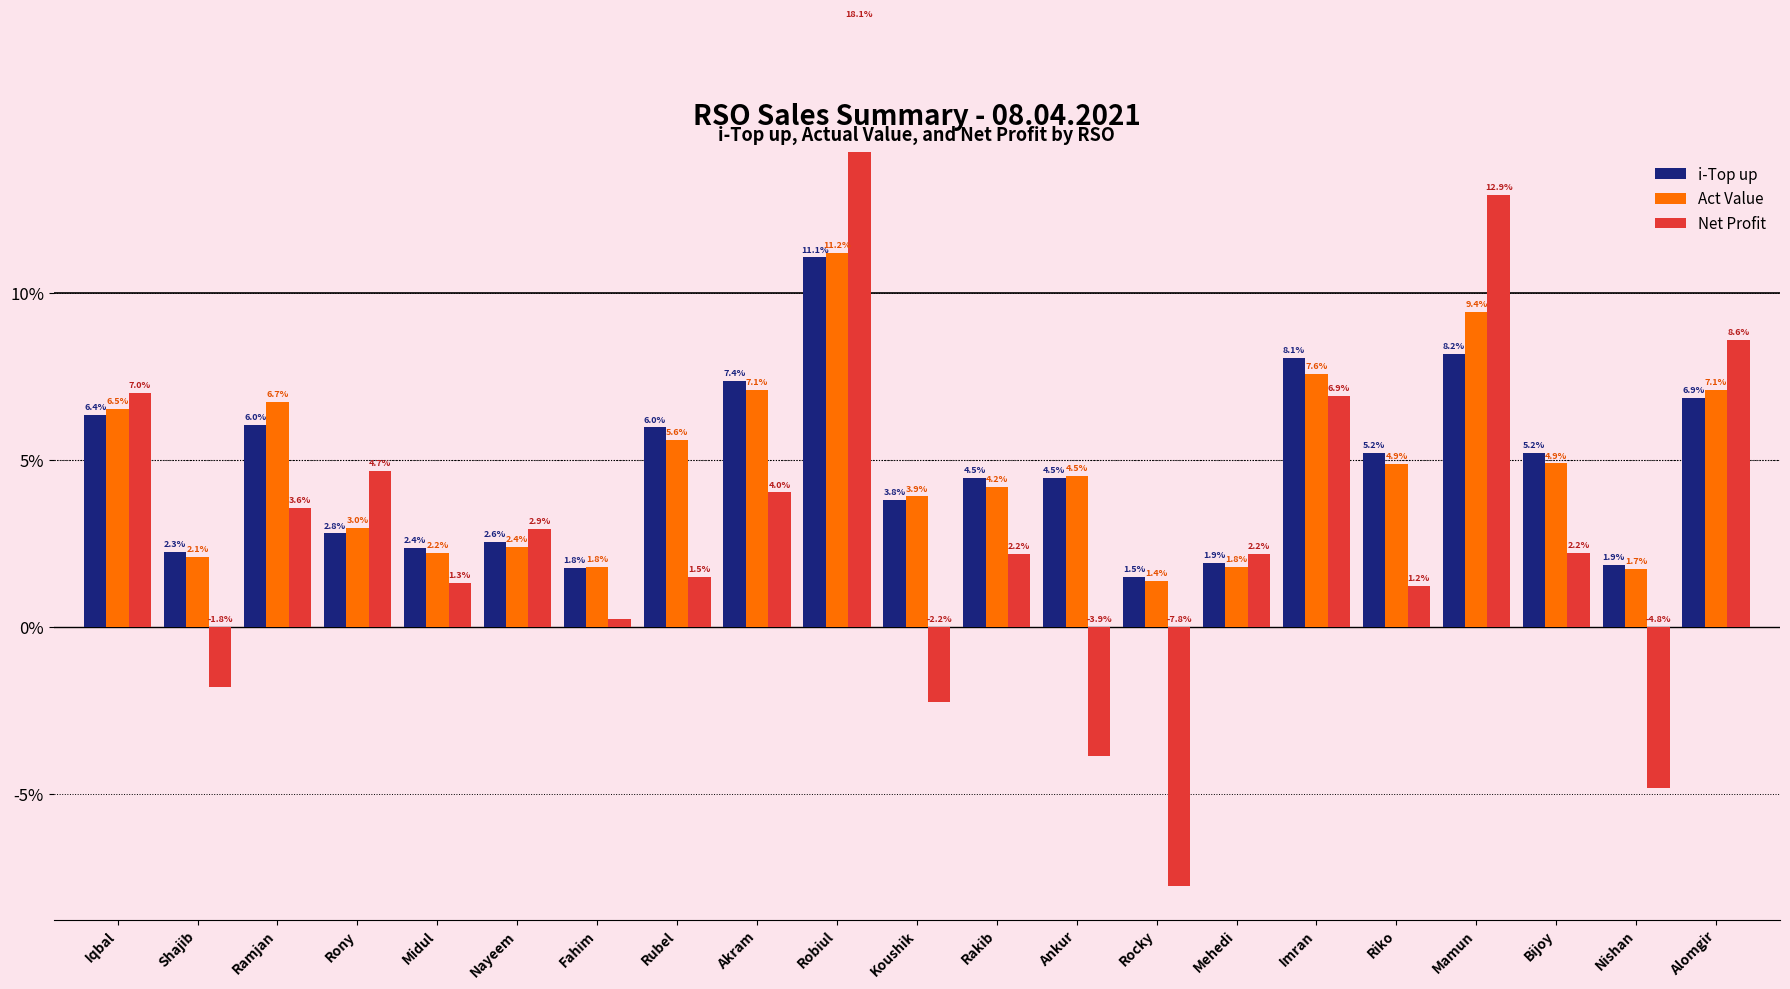

What is the value of the i-Top up bar at the 20th from the left?

1.9